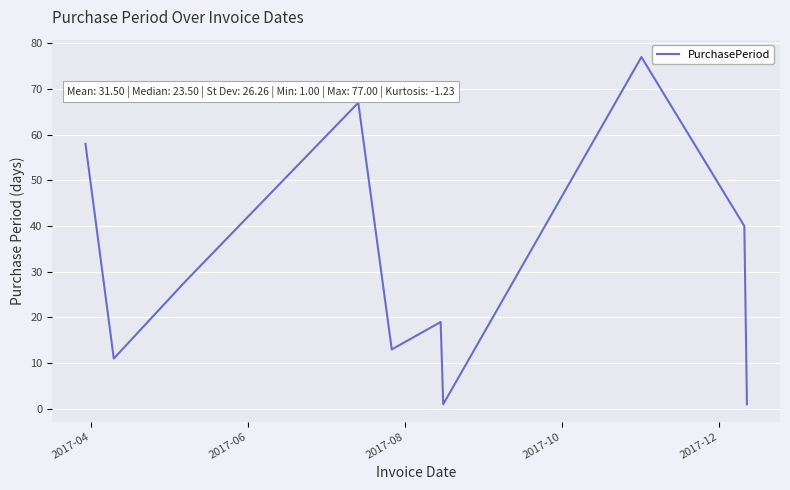

What is the difference between the maximum and minimum values?

76